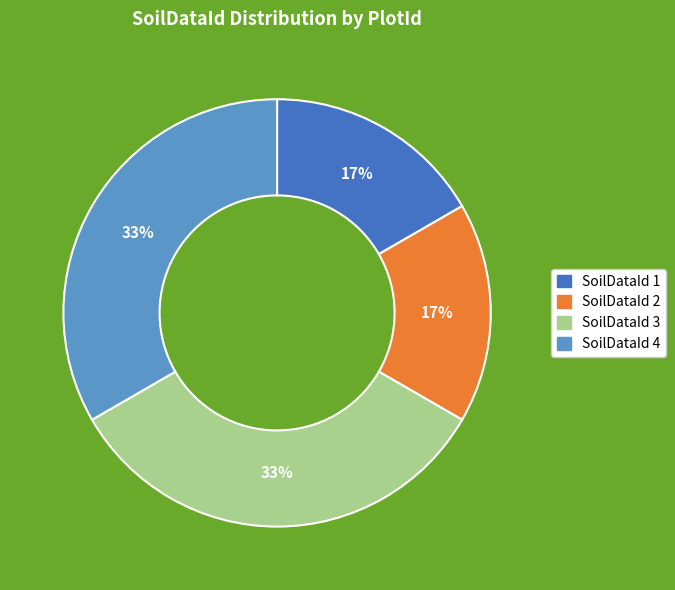

Is there a majority slice in this chart?

No